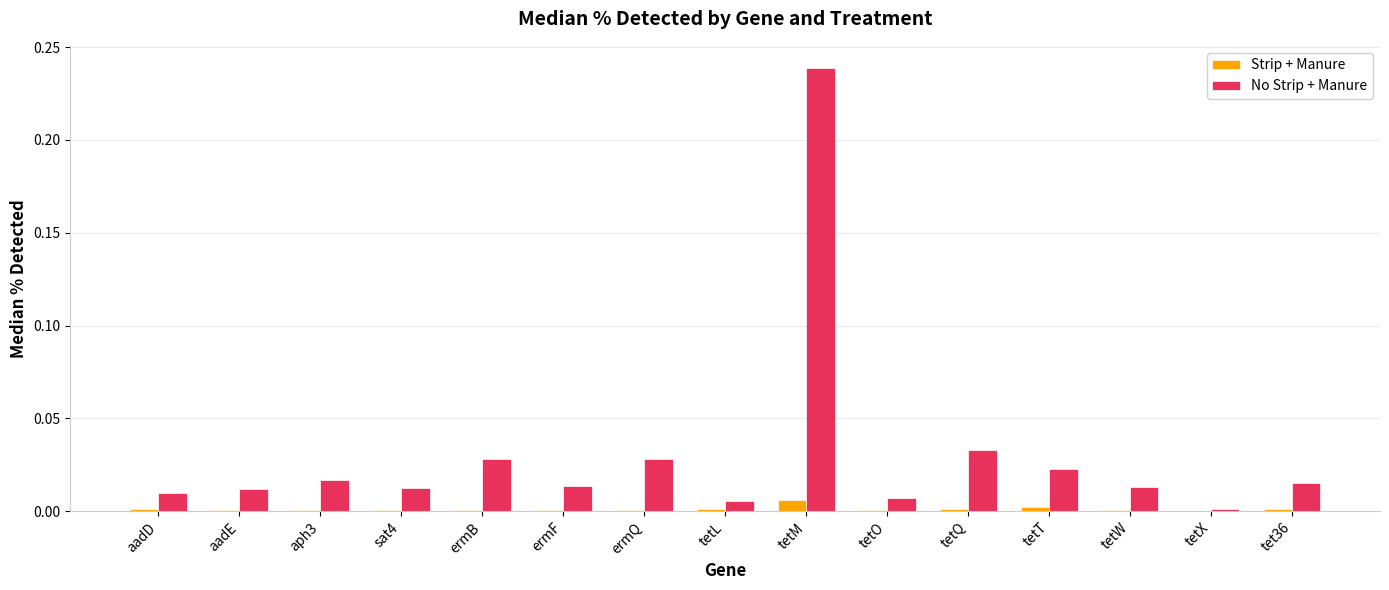

True or false: Strip + Manure has a value of 0.0 at tetX.

True